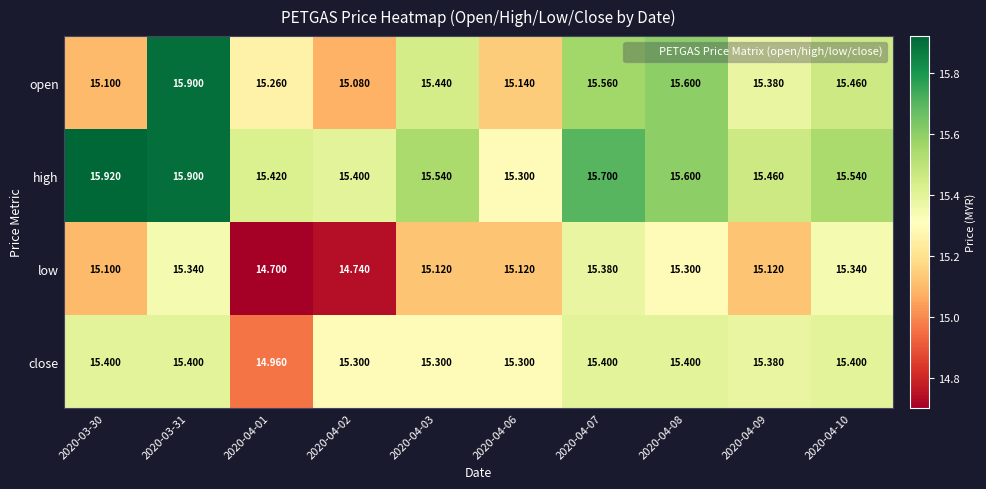

Is the value of open at 2020-04-02 greater than the value of low at 2020-04-06?

No